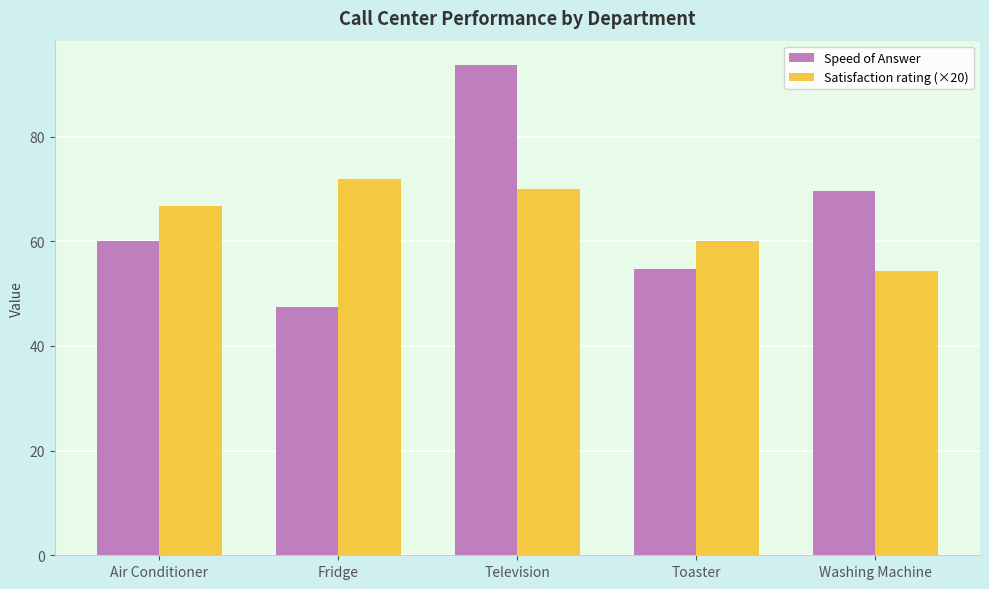

What is the value of the Satisfaction rating (×20) bar at the 1st from the left?

66.7